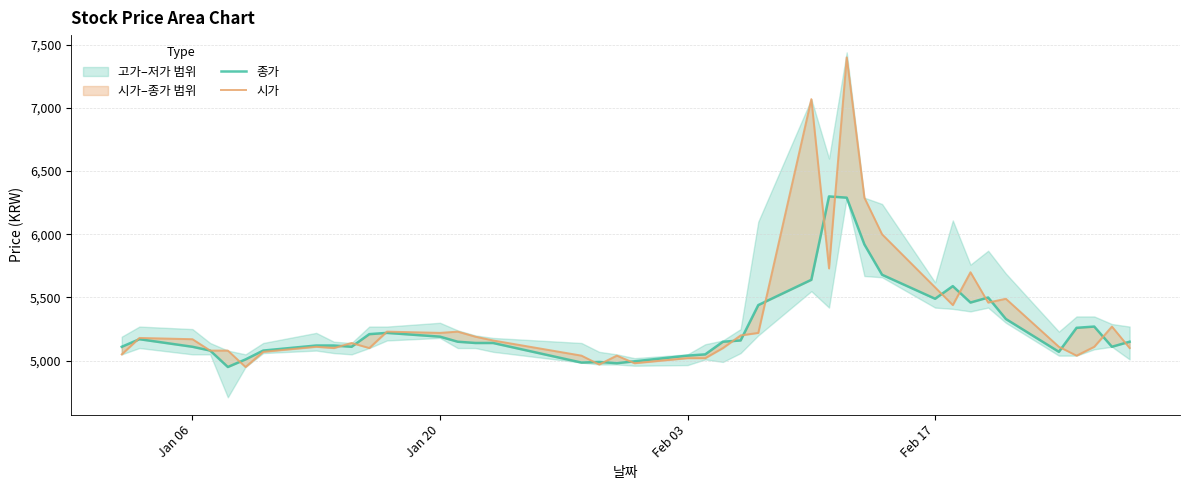

Reading left to right, transcribe all the data shown in this chart.

종가: 5110	5170	5110	5080	4950	5010	5080	5120	5120	5110	5210	5220	5190	5150	5140	5140	4985	4990	4980	4995	5040	5050	5150	5160	5440	5640	6300	6290	5920	5680	5490	5590	5460	5500	5330	5070	5260	5270	5110	5150
시가: 5050	5180	5170	5080	5080	4950	5070	5110	5100	5140	5100	5230	5220	5230	5190	5160	5040	4970	5040	4980	5020	5020	5100	5200	5220	7070	5730	7400	6290	6000	5580	5440	5700	5460	5490	5110	5040	5110	5270	5100